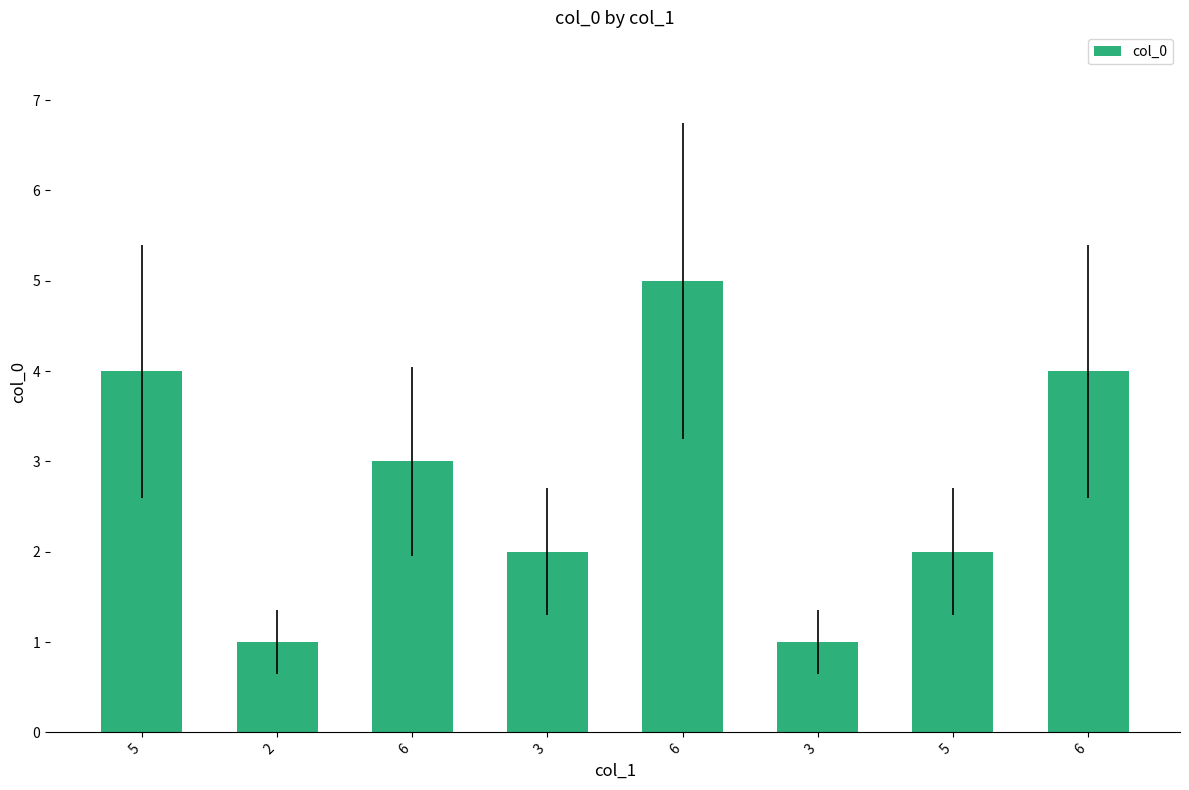

True or false: the data shows 0 at 2.

False